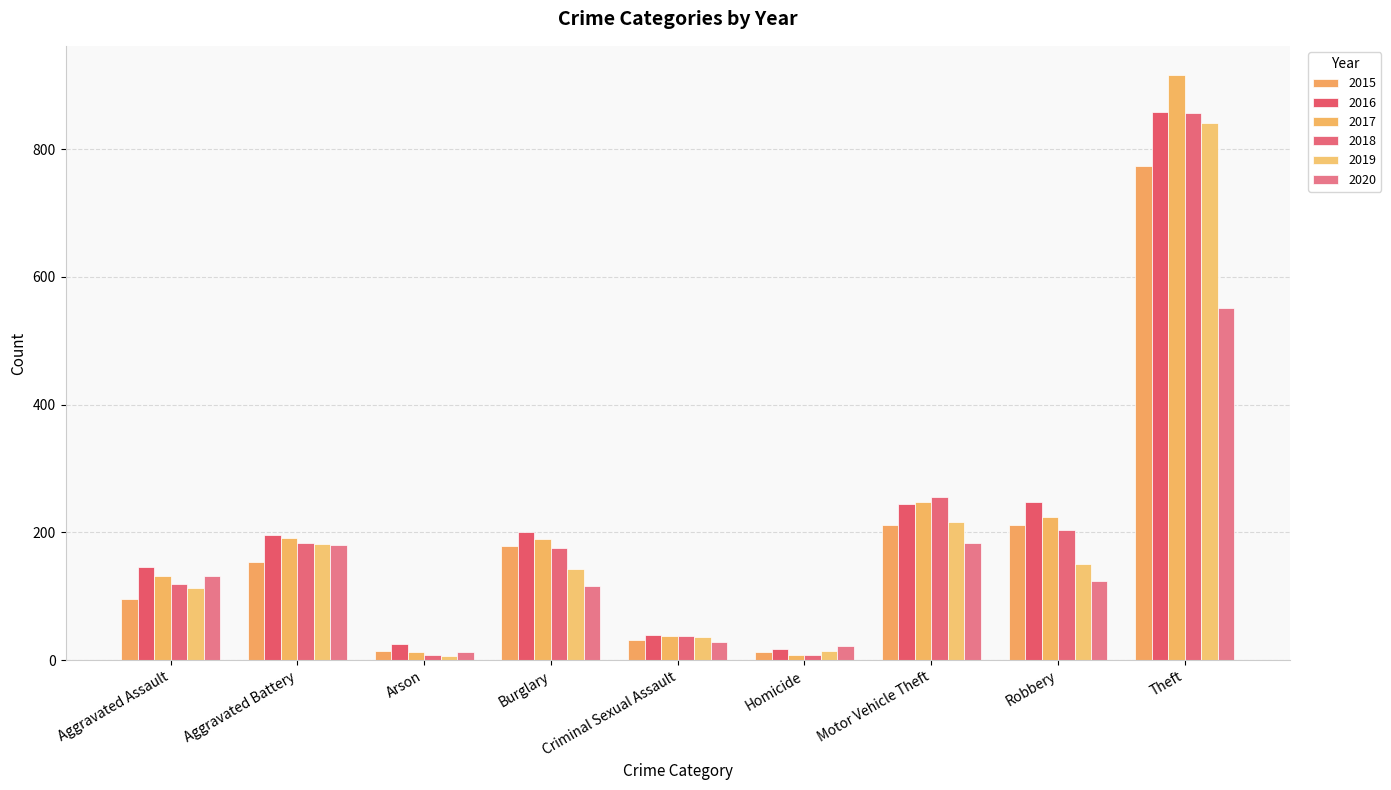

What is the label of the 2nd bar from the right?

Robbery